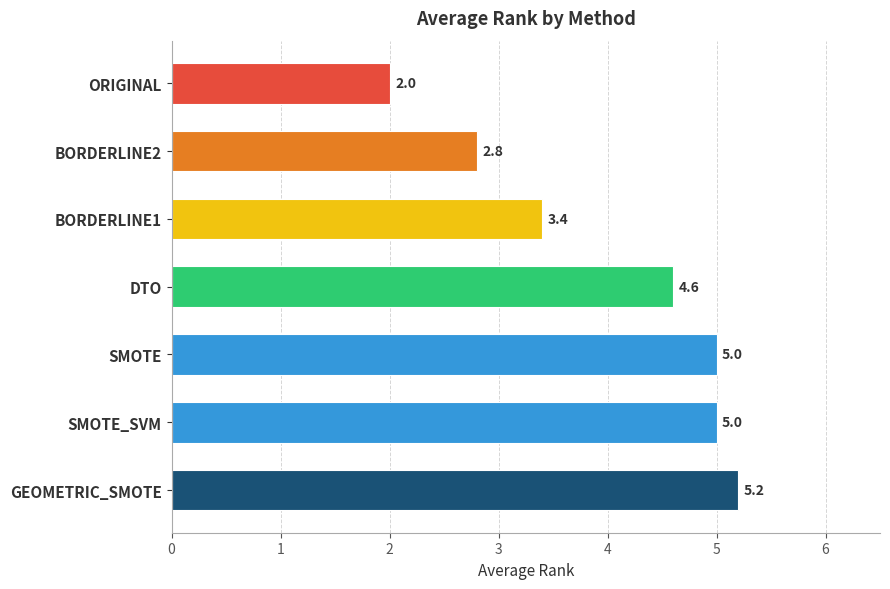

What is the greatest value displayed?

5.2